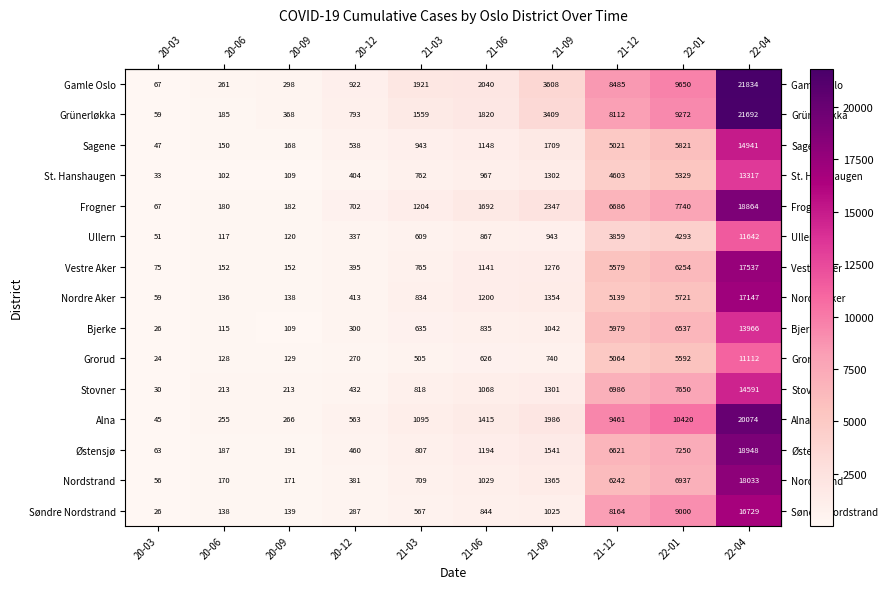

What value does the Gamle Oslo series have at 20-03, to the nearest 100?

100